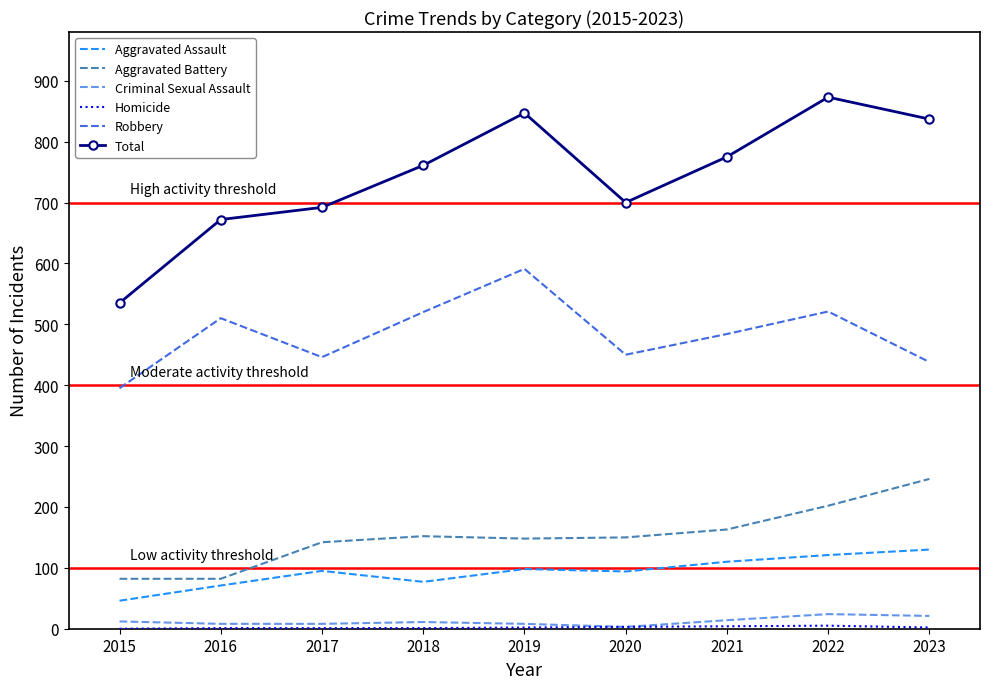

Count the number of data series in this chart.

6